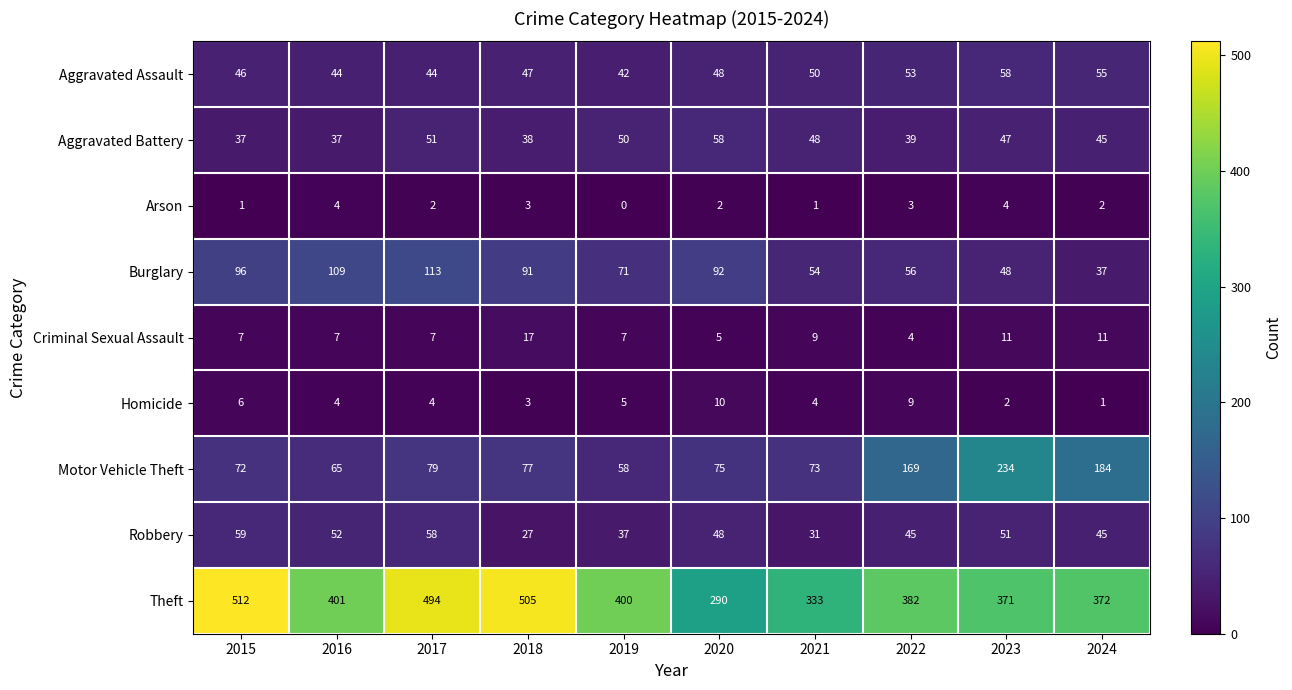

At which category is the sum across all series the highest?

2017